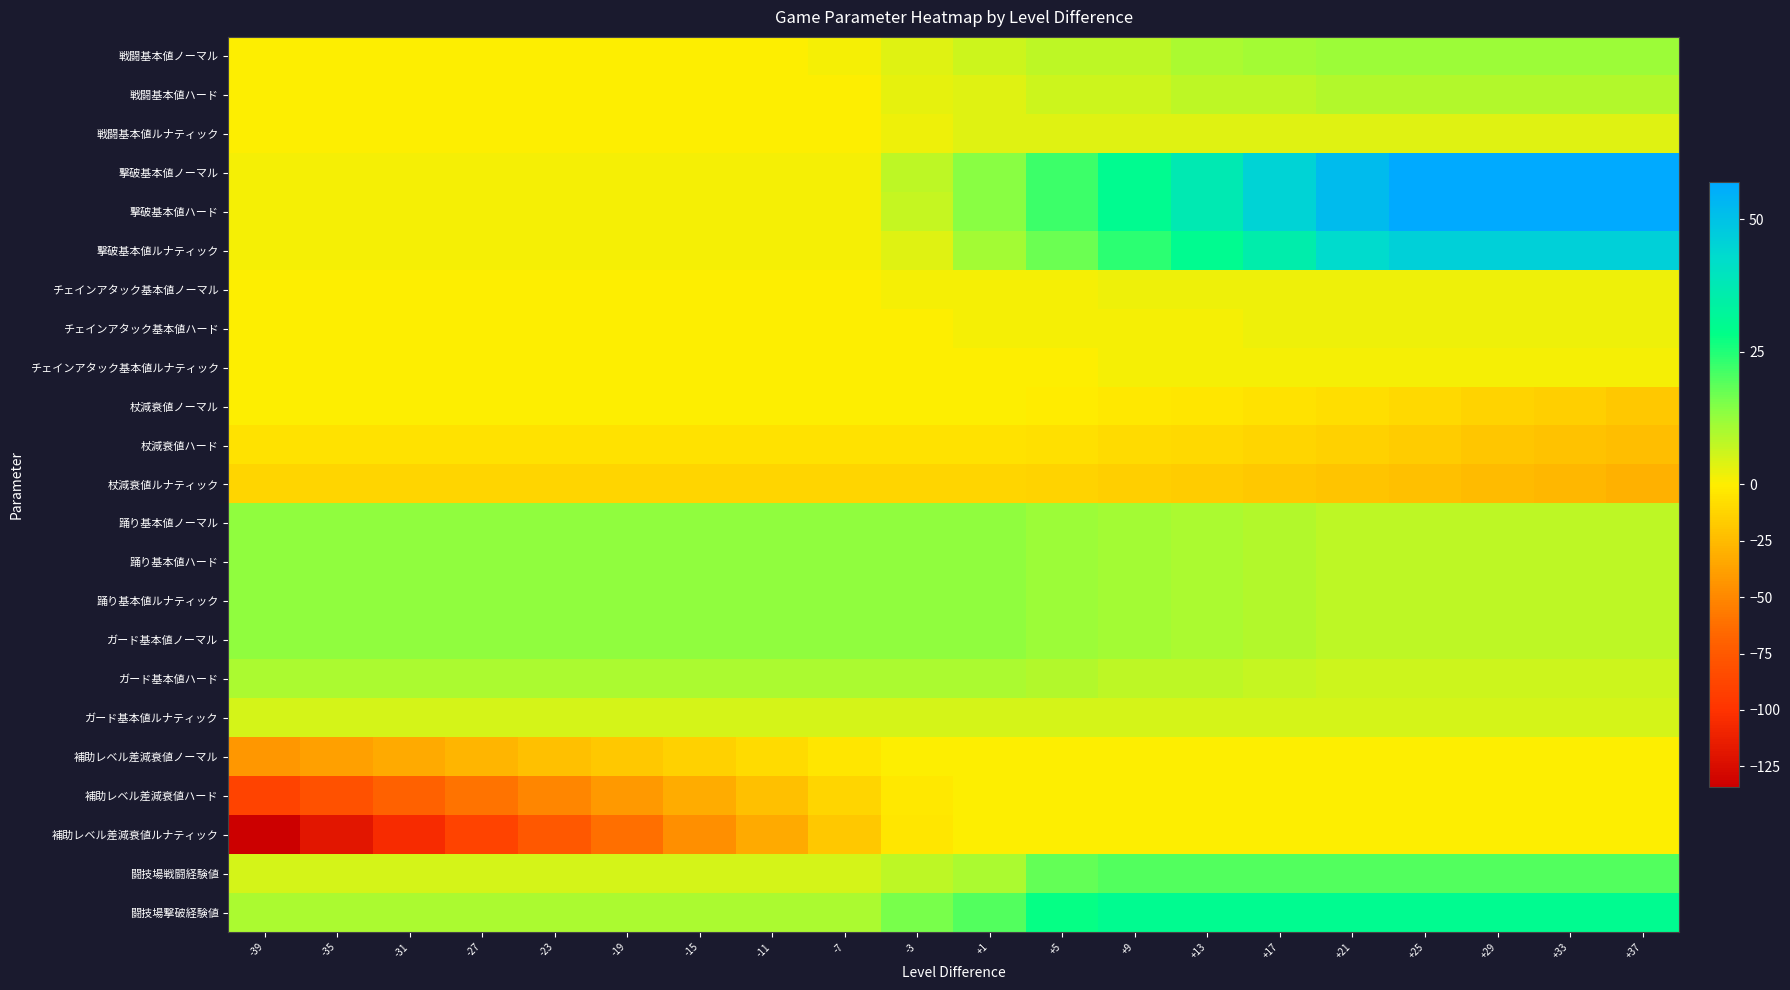

Count the number of data series in this chart.

23